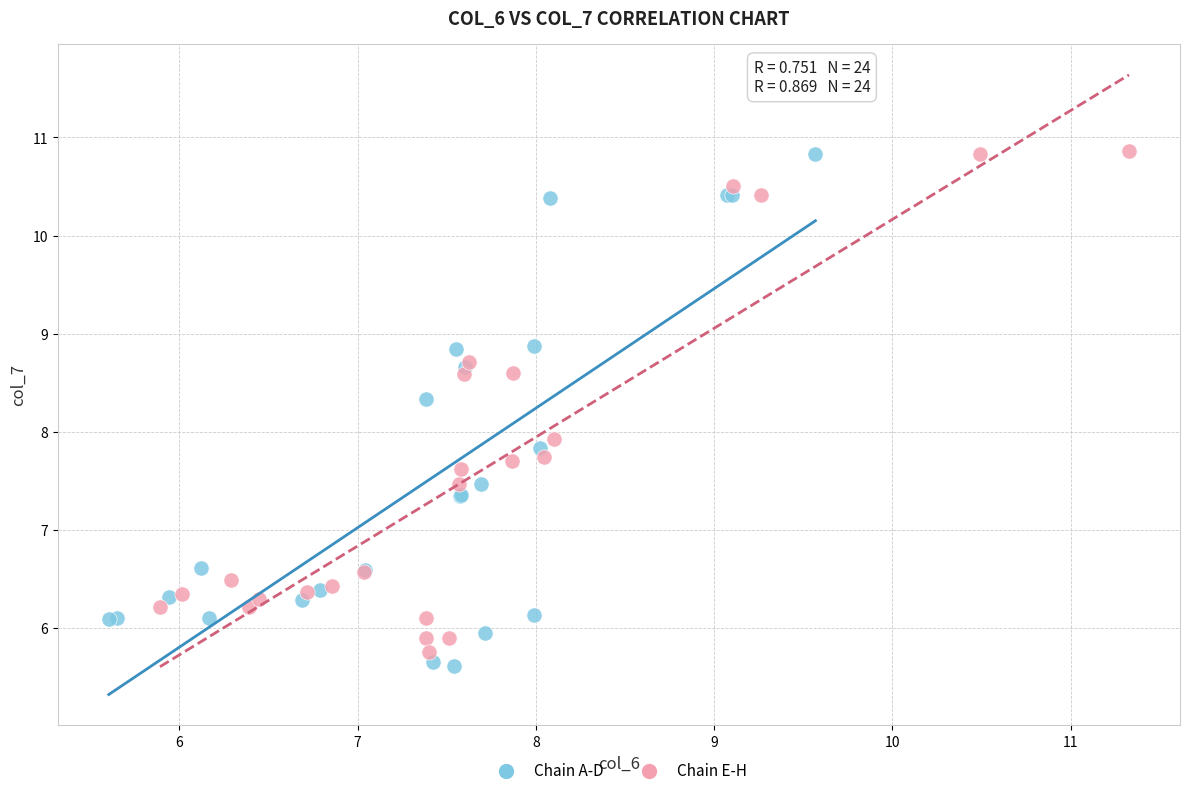

Which series reaches the minimum Y coordinate?

Chain A-D